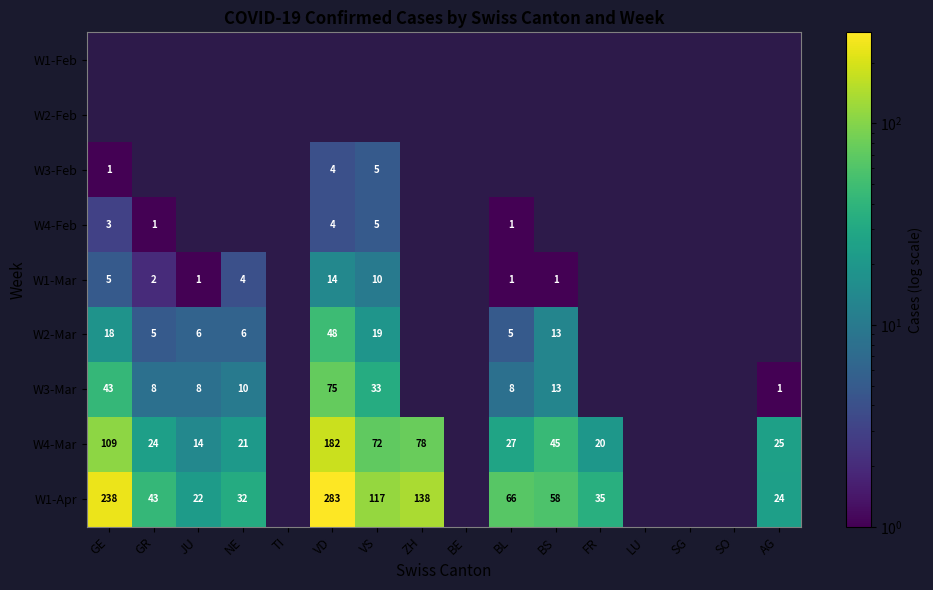

The value of W4-Mar at BS is 61. True or false?

False